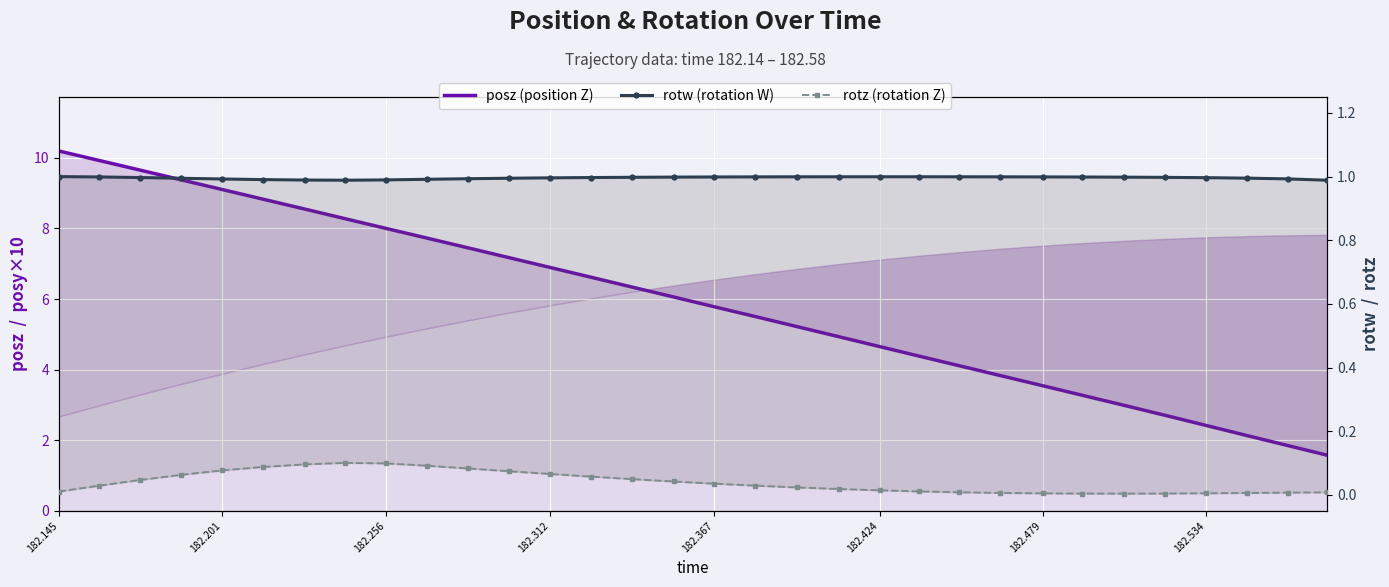

True or false: rotw (rotation W) and rotz (rotation Z) cross at least once.

False